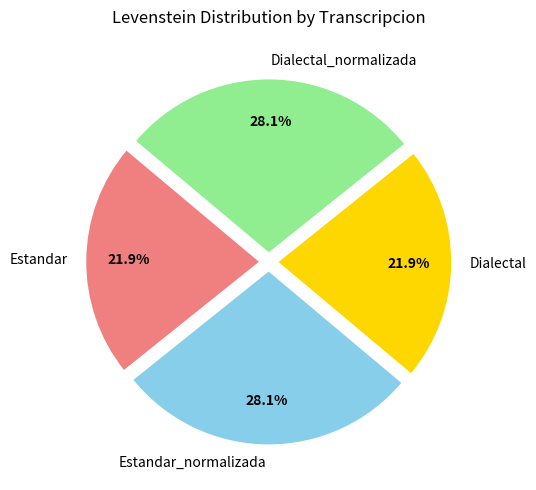

What is the ratio of the value at Dialectal to the value at Estandar?

1.0